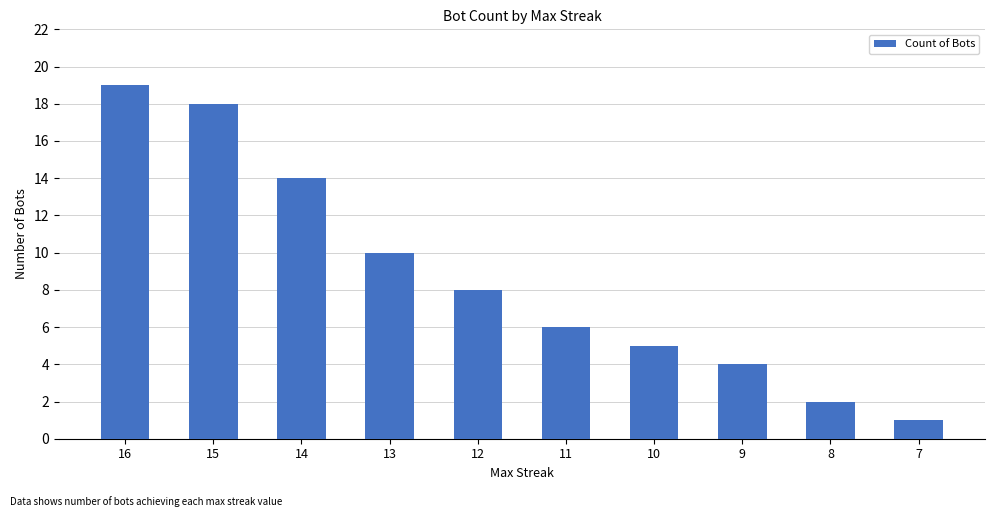

Which category has the highest value across all series?

16